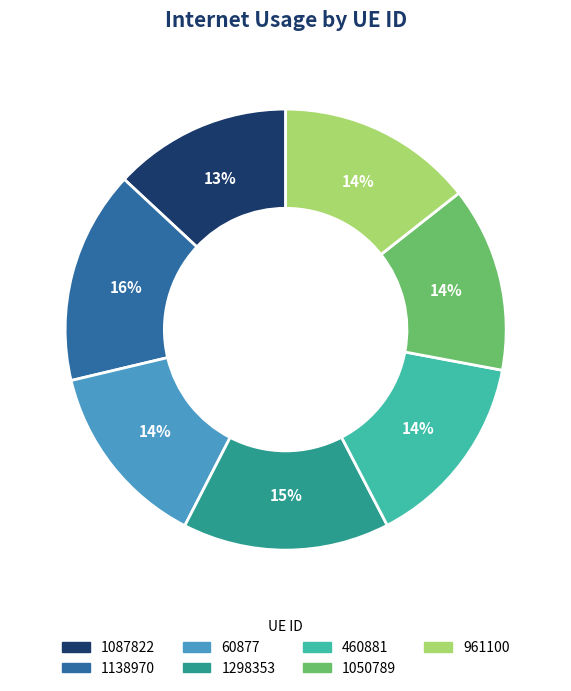

To the nearest percent, what percentage of the pie is 1087822?

13%